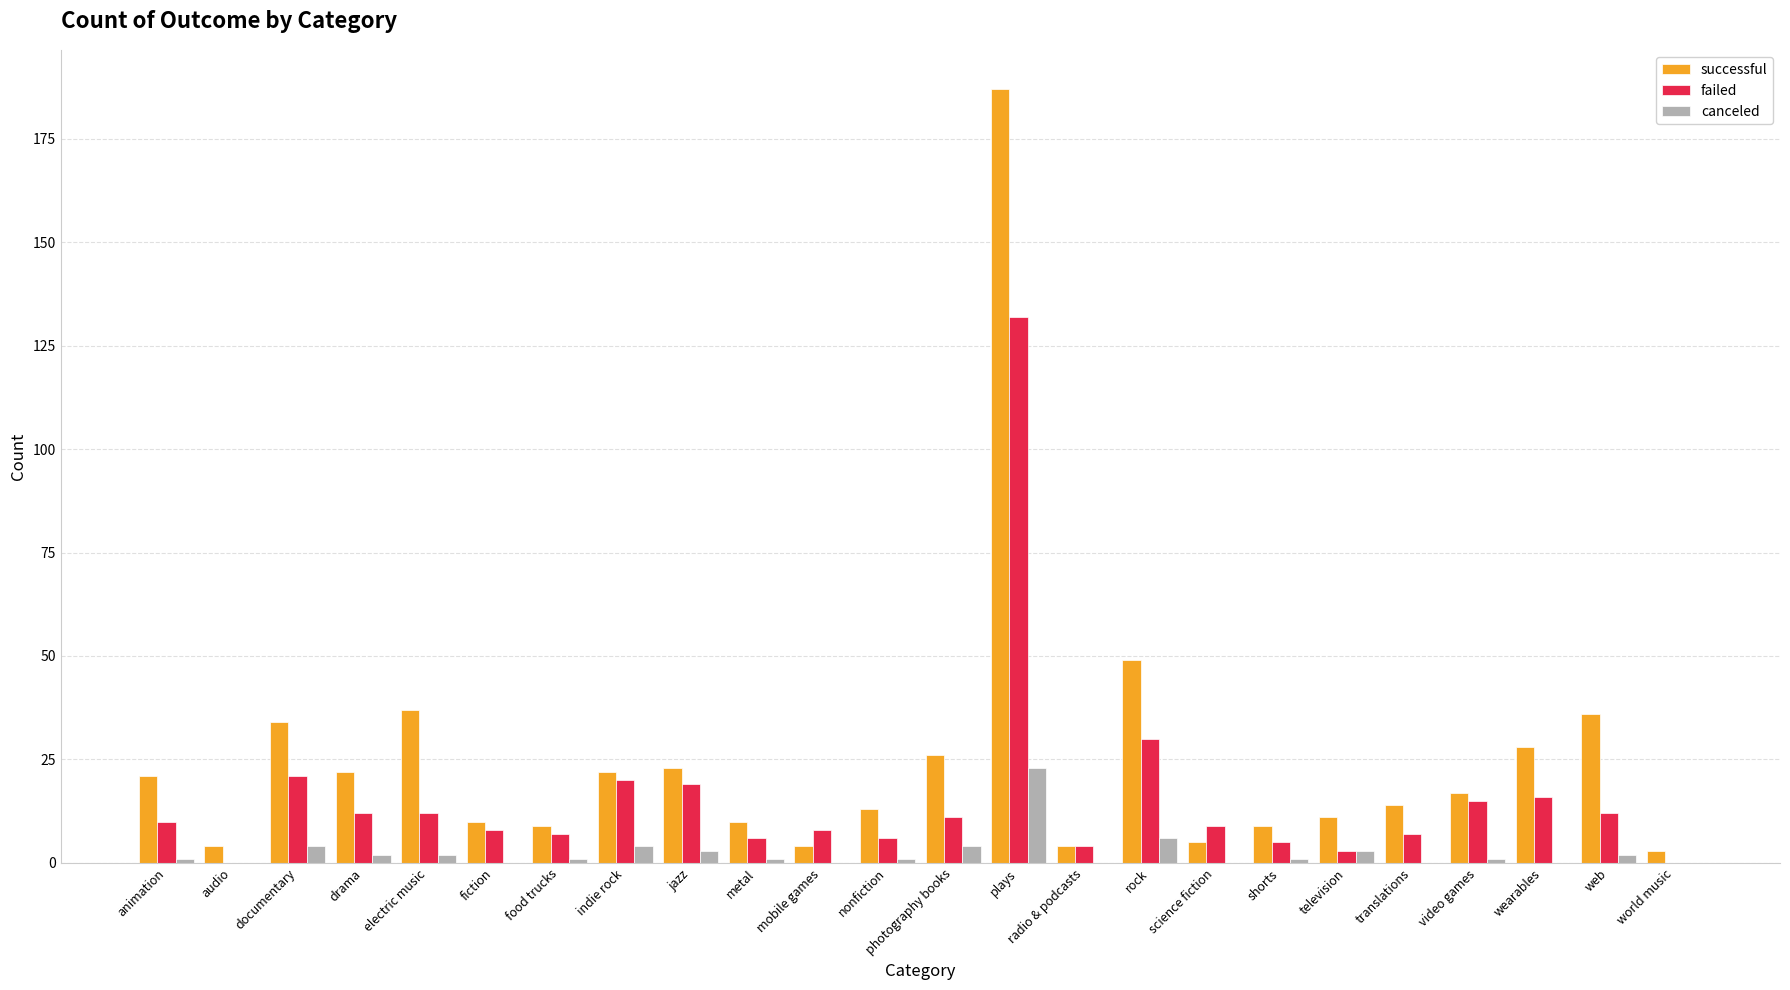

Does the chart contain stacked bars?

No